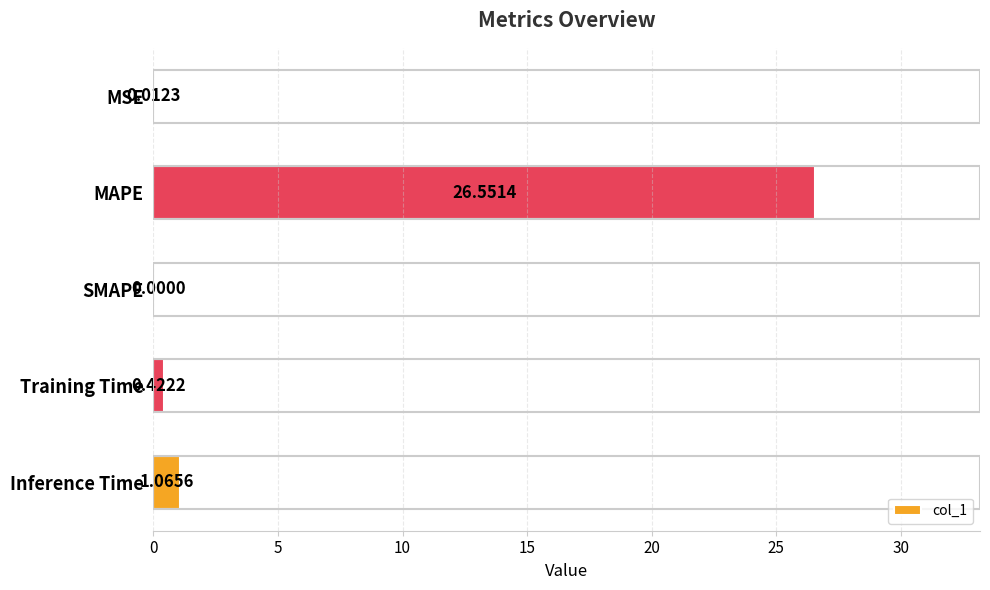

How many distinct data groups are displayed?

1